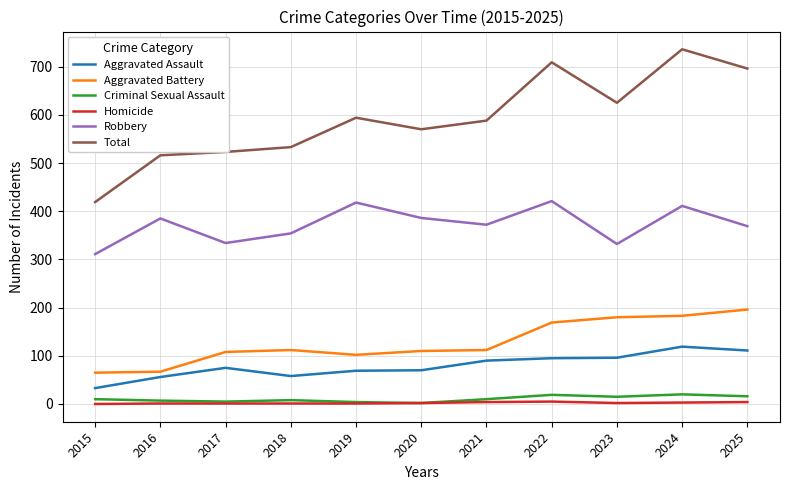

The Aggravated Assault series shows 75 at 2017. True or false?

True